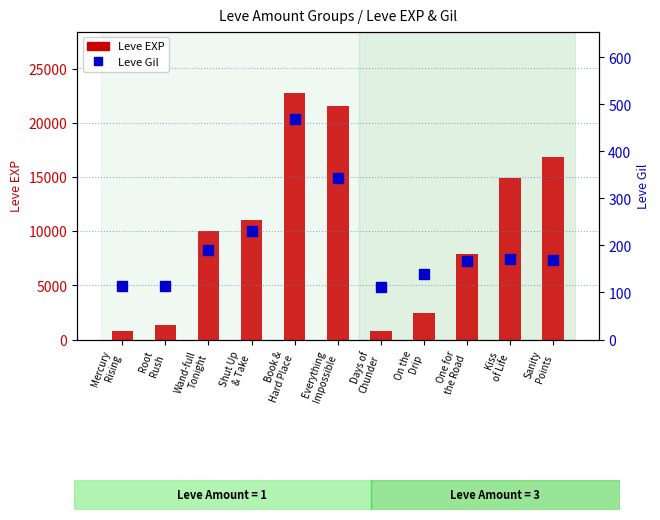

What is the average value?

10051